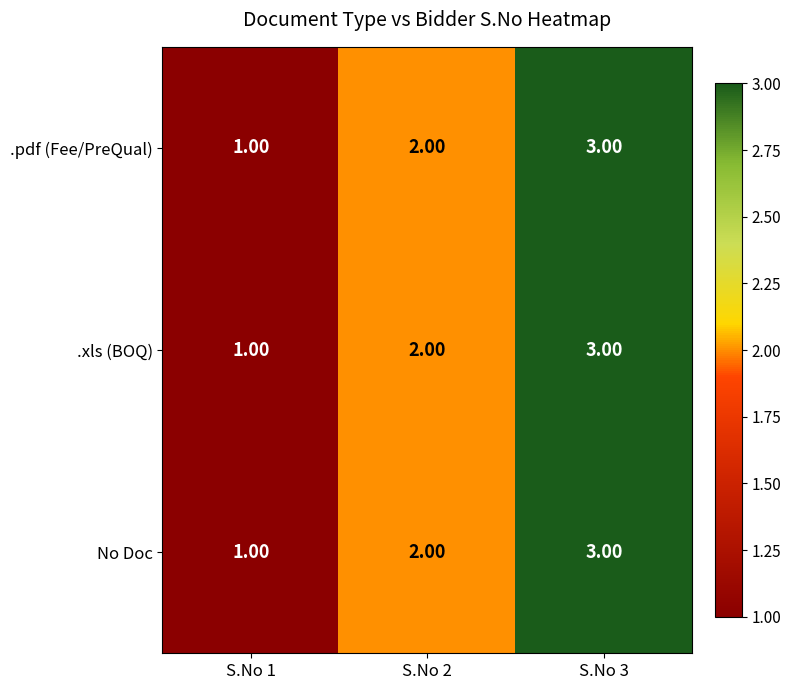

What is the total value across all series at S.No 2?

6